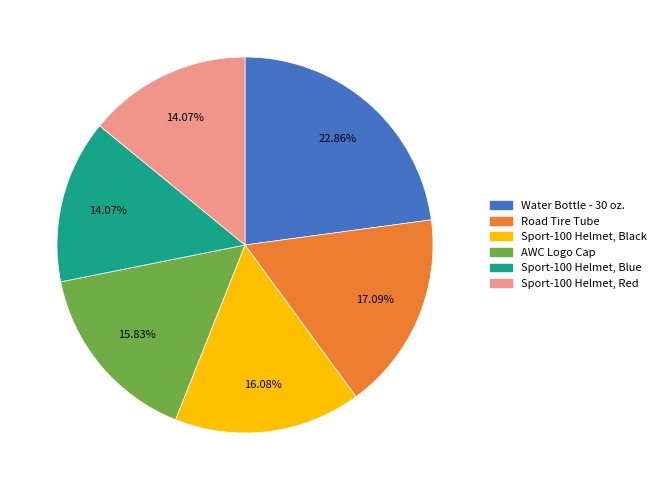

Is it true that AWC Logo Cap is 16% of the pie?

True